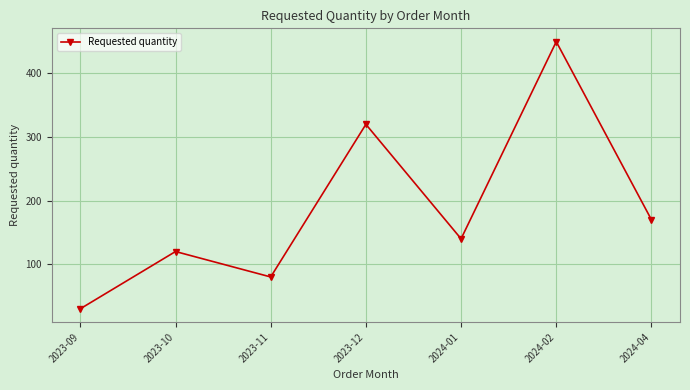

Rank the categories by value from highest to lowest.

2024-02, 2023-12, 2024-04, 2024-01, 2023-10, 2023-11, 2023-09